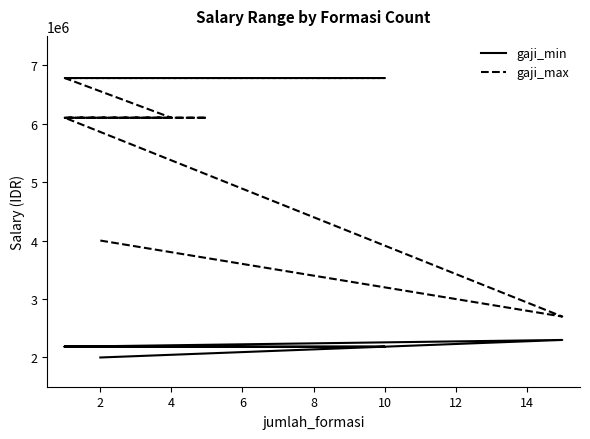

Reading right to left, transcribe all the data shown in this chart.

gaji_min: 2184000	2184000	2184000	2184000	2184000	2184000	2184000	2184000	2184000	2184000	2184000	2184000	2184000	2300000	2000000
gaji_max: 6779150	6779150	6779150	6779150	6099950	6099950	6099950	6099950	6099950	6099950	6099950	6099950	6099950	2700000	4000000